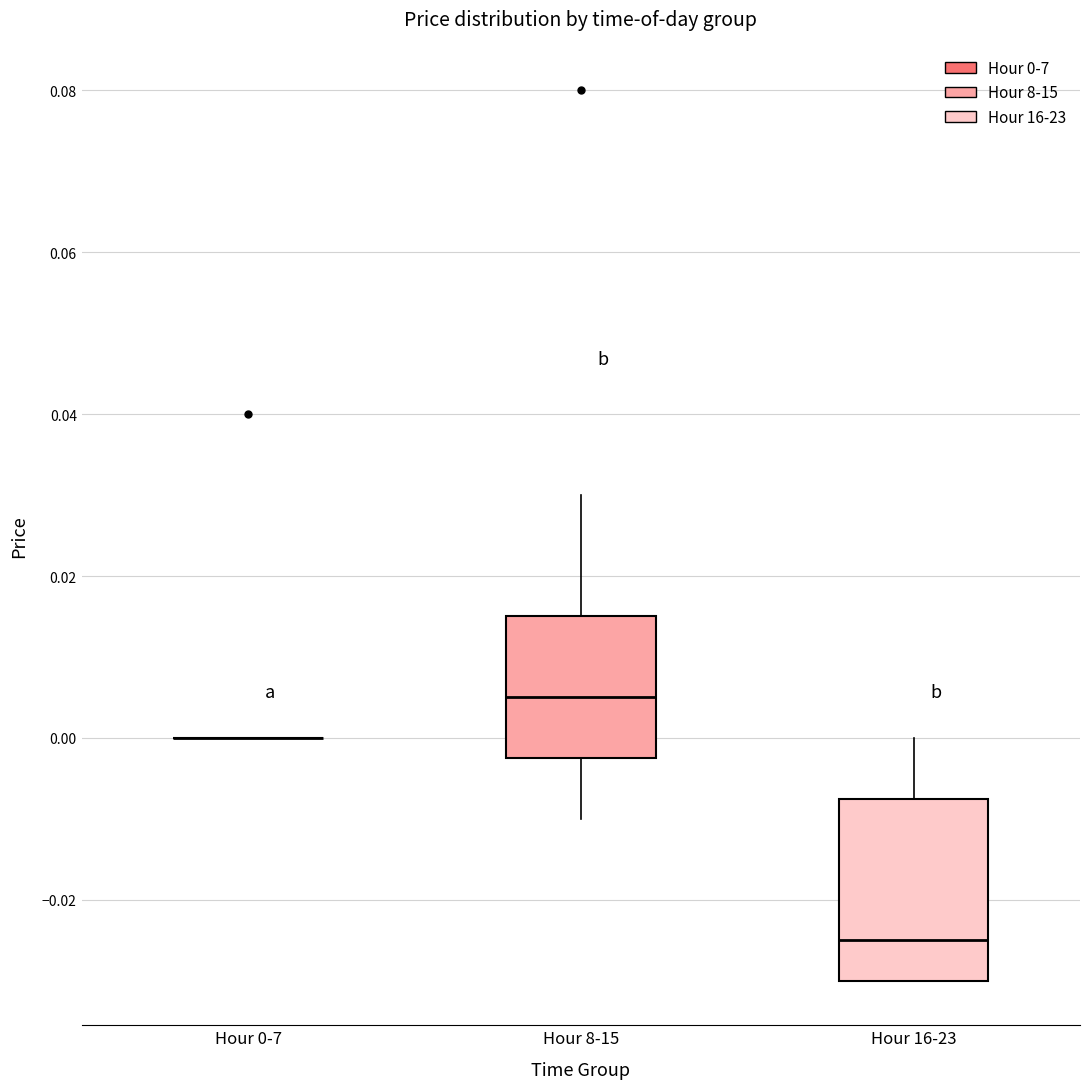

Which box is the tallest, from its lower edge to its upper edge?

Hour 16-23